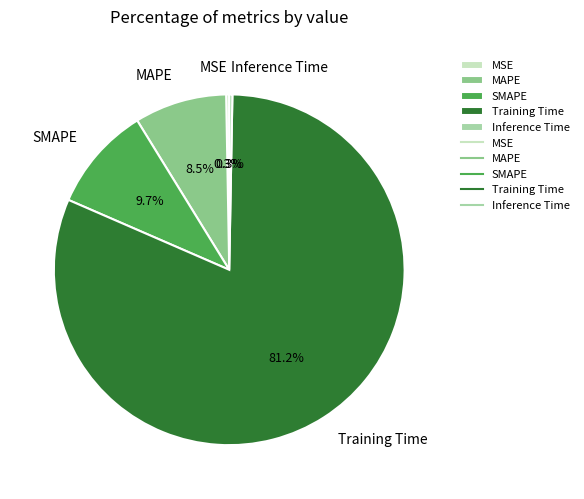

To the nearest percent, what percentage of the pie is SMAPE?

10%